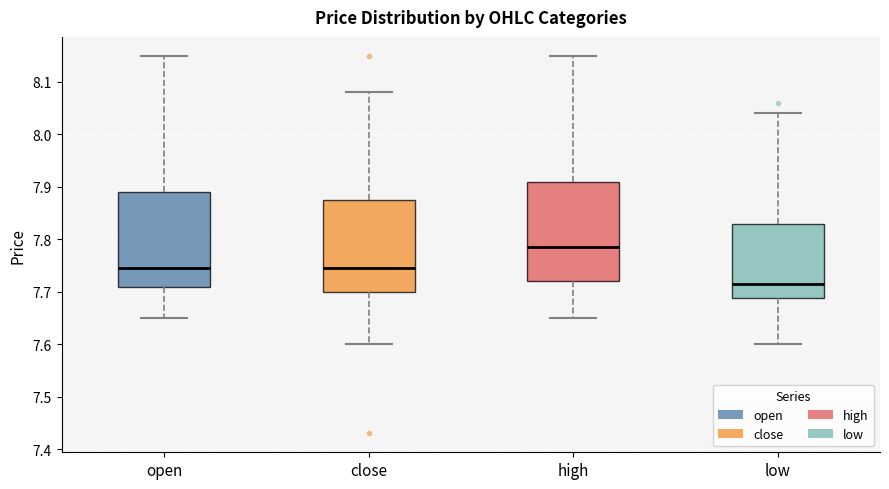

Reading left to right, read every box against the y-axis: the position of its median line, the range the box covers, and the ends of its whiskers. The values are not printed on the chart, so give them approximately, as read against the axis.

open: median 7.75, box 7.71 to 7.89, whiskers 7.65 to 8.15
close: median 7.75, box 7.70 to 7.88, whiskers 7.60 to 8.08
high: median 7.79, box 7.72 to 7.91, whiskers 7.65 to 8.15
low: median 7.72, box 7.69 to 7.83, whiskers 7.60 to 8.04